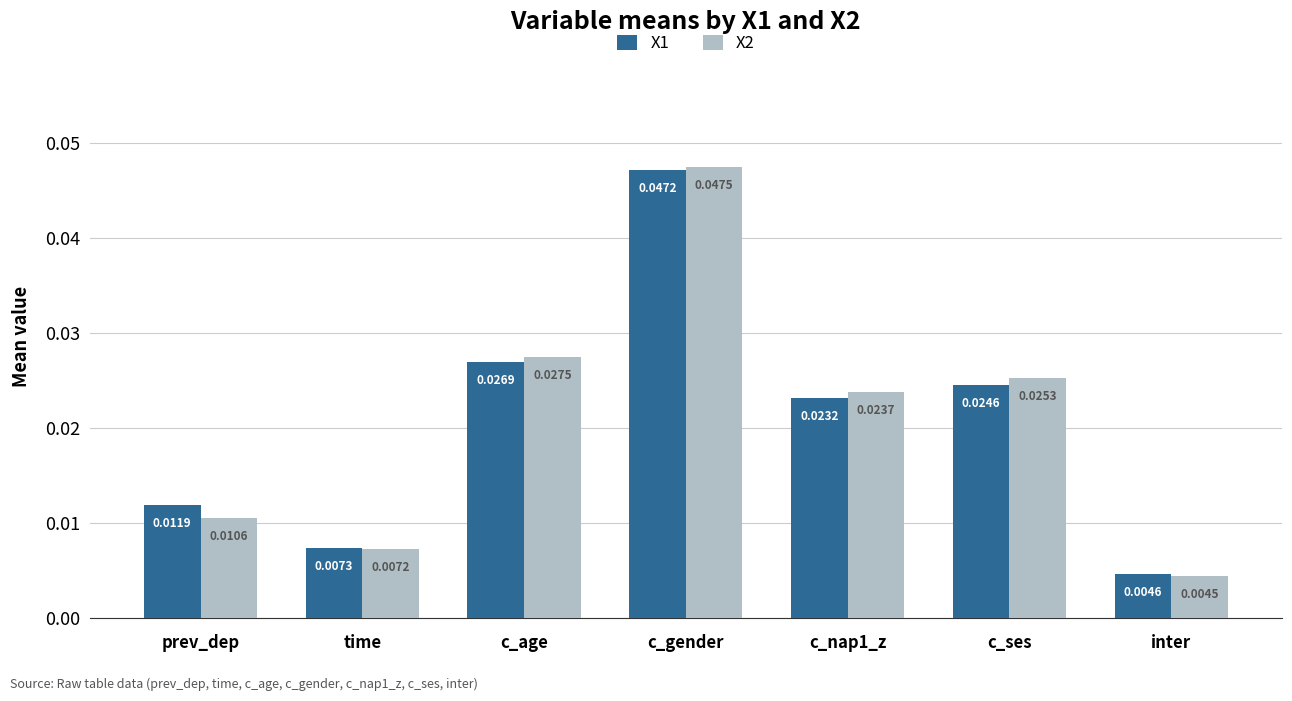

What are all the series names shown in the legend?

X1, X2